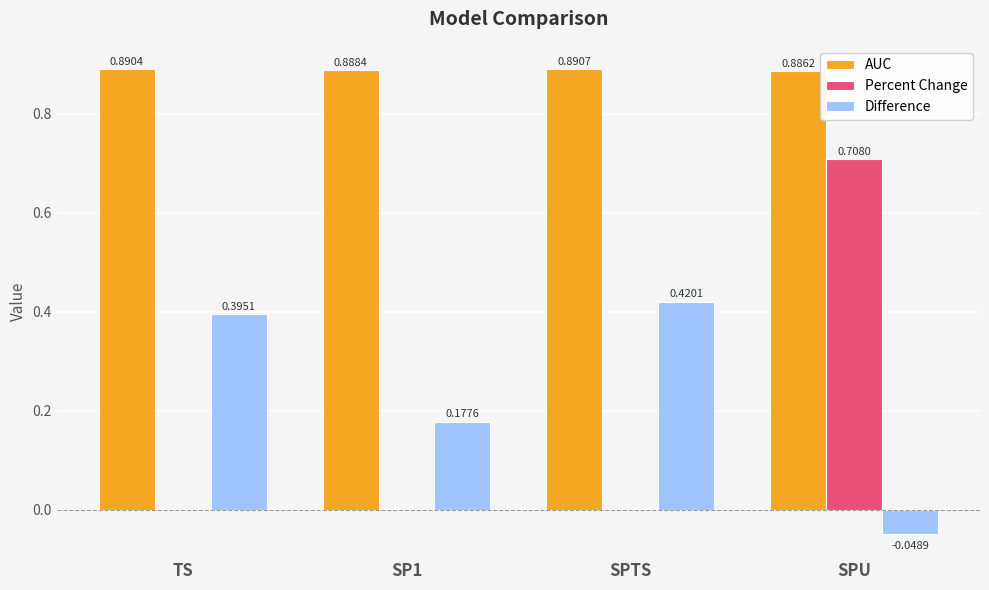

What is the total value across all series at TS?

1.3